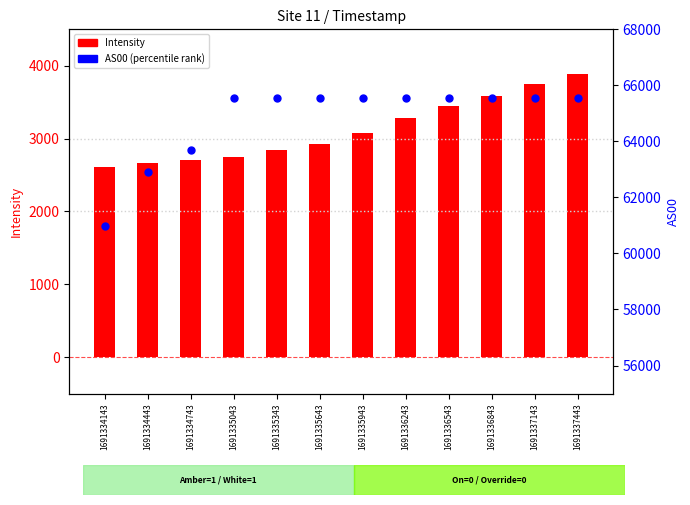

What are all the series names shown in the legend?

Intensity, AS00